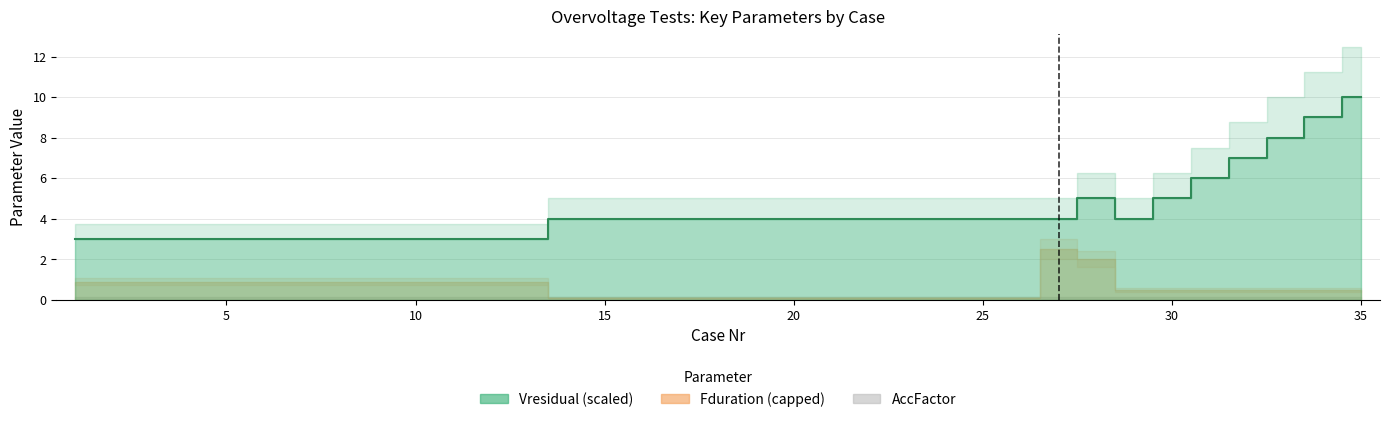

True or false: AccFactor and Vresidual cross at least once.

False